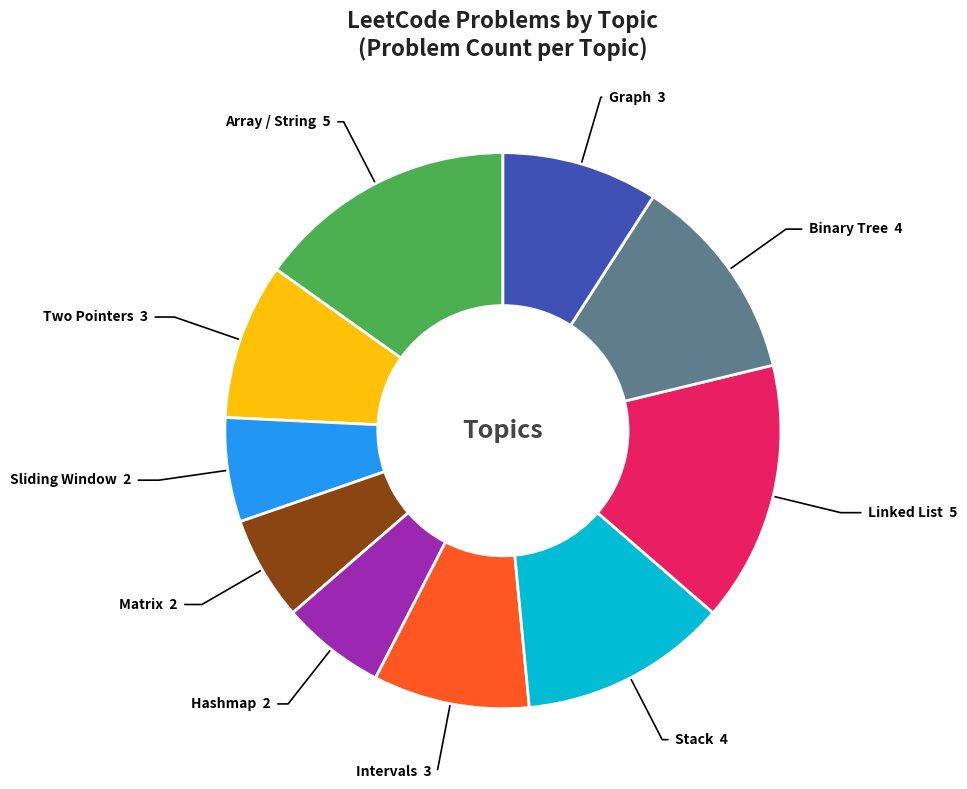

Count the number of slices in the pie.

10